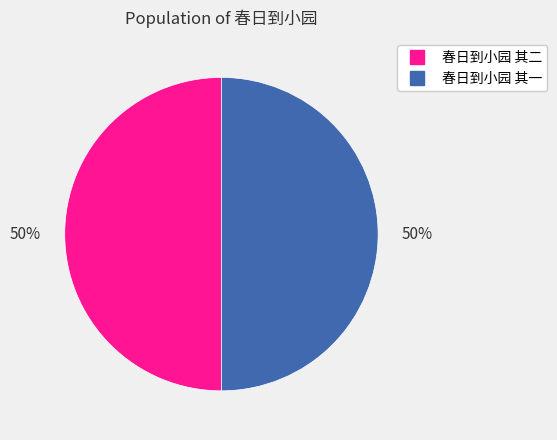

Approximately how many times larger is the value at 春日到小园 其二 compared to 春日到小园 其一?

1.0